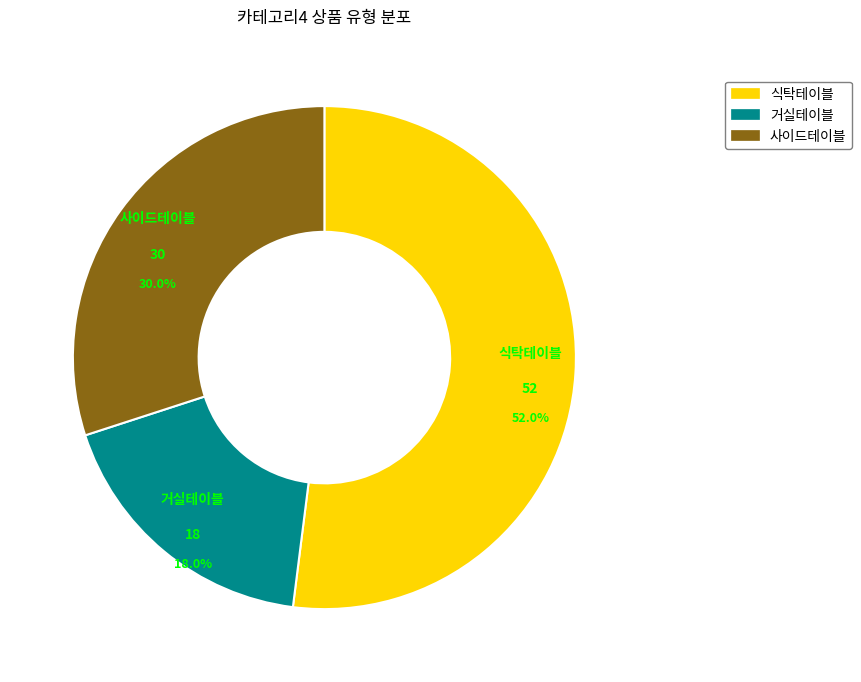

To the nearest percent, what is the average slice percentage?

33%